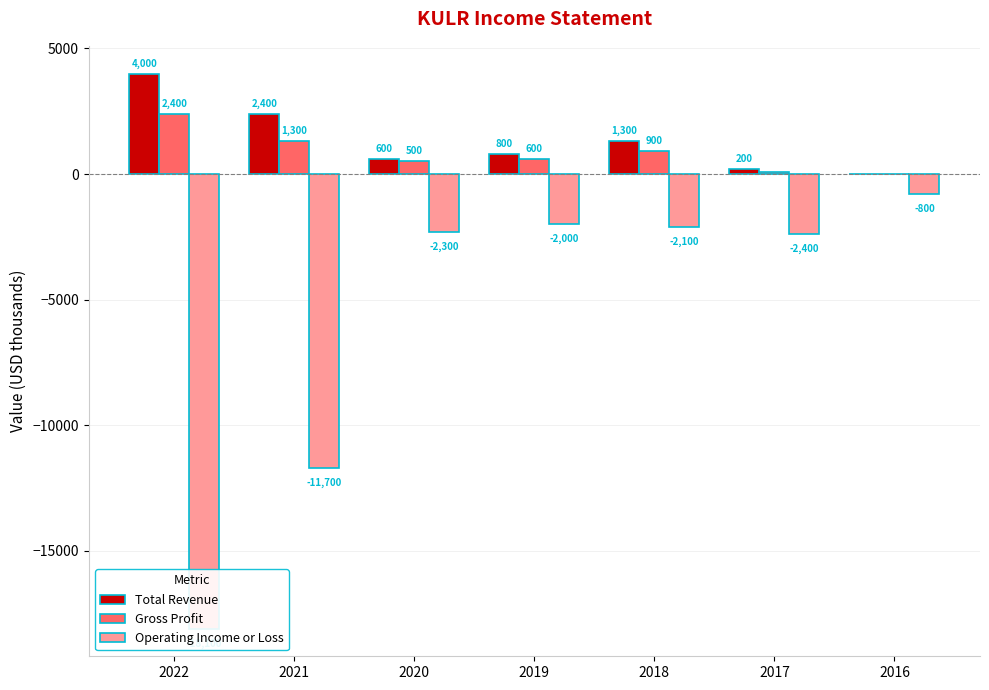

What is the value of the Gross Profit bar at the 5th from the left?

900